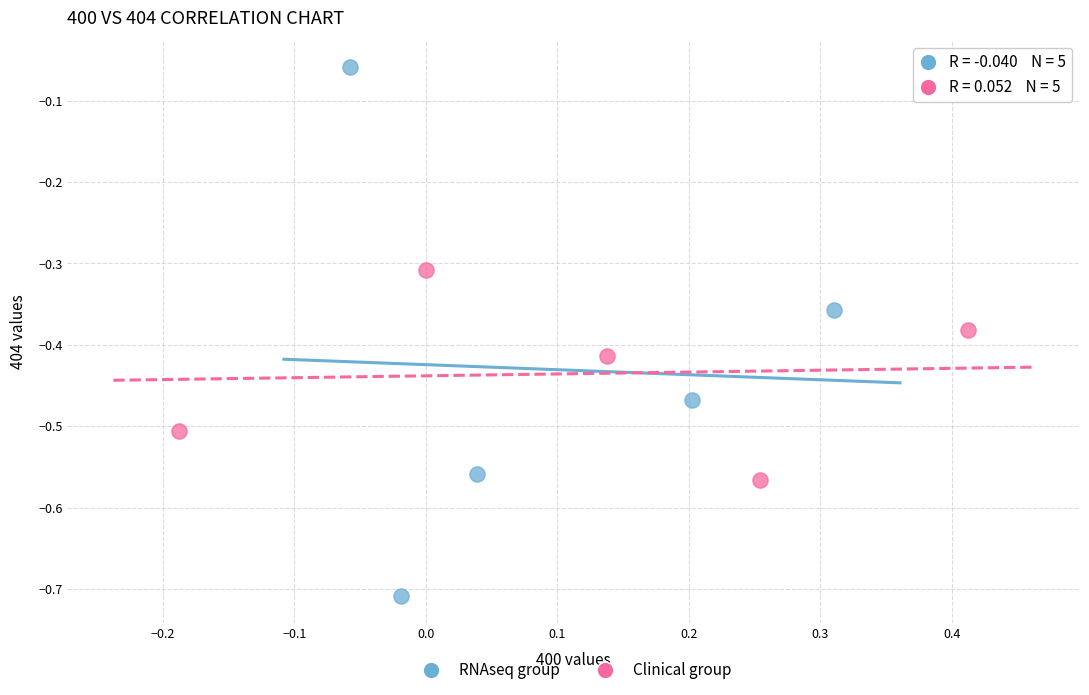

What are all the series names shown in the legend?

RNAseq group, Clinical group